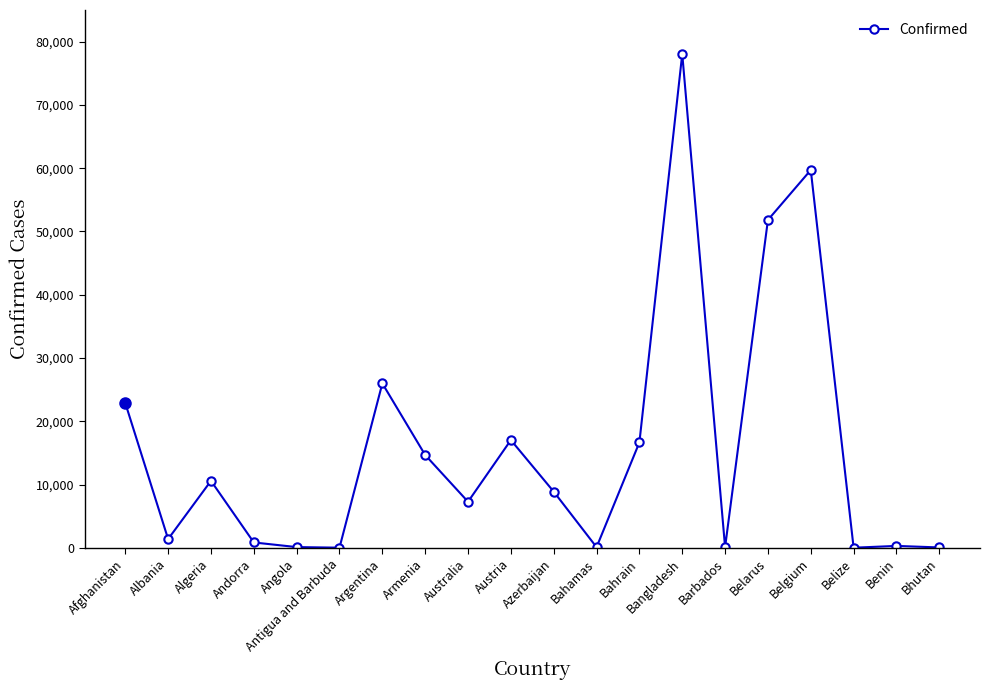

What is the approximate value at Afghanistan?

22890